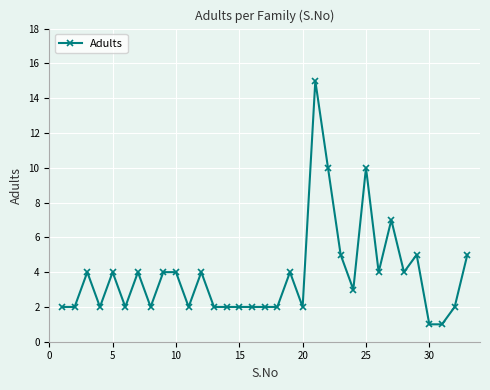

What is the minimum value shown in the chart?

1